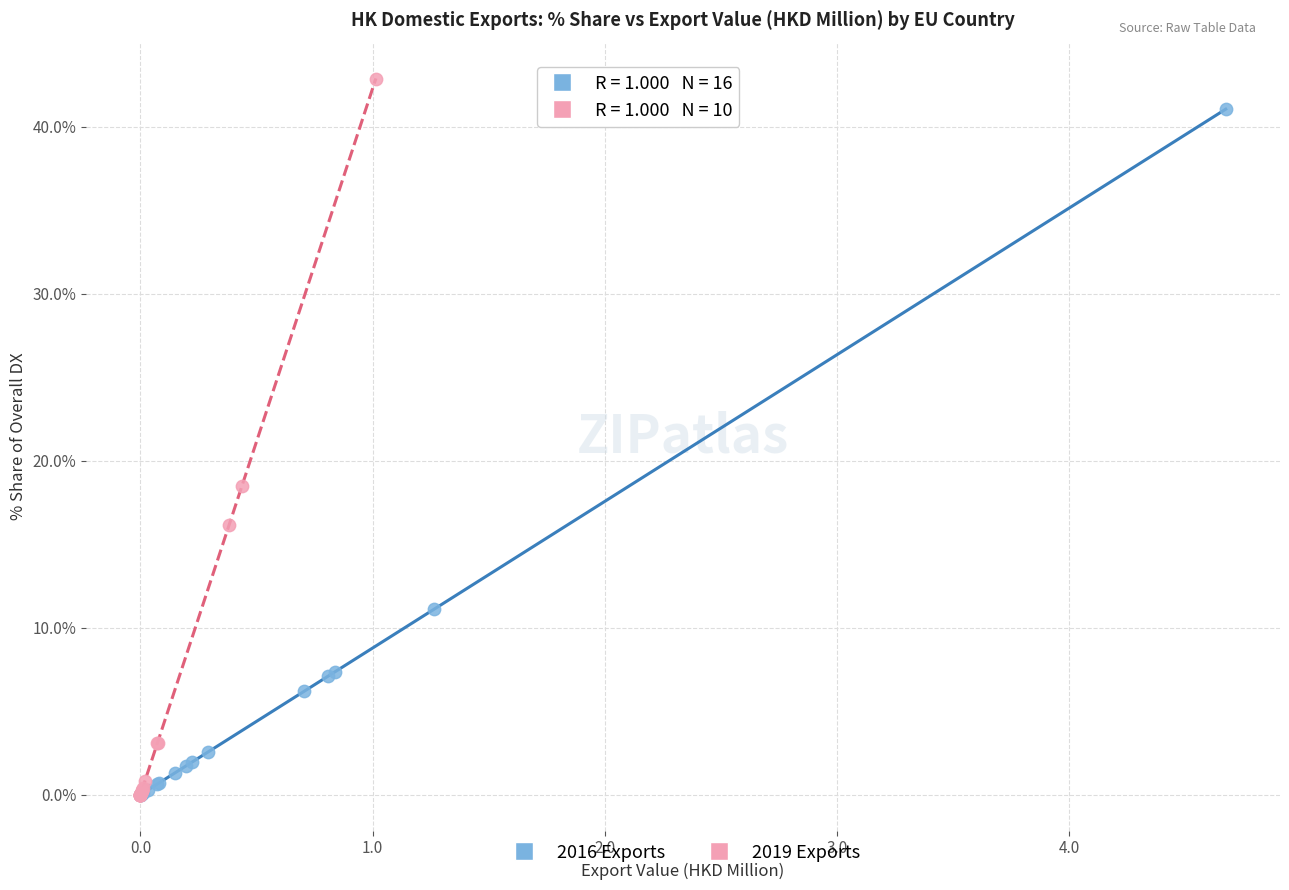

Which series has the widest spread of Y values?

2019 Exports